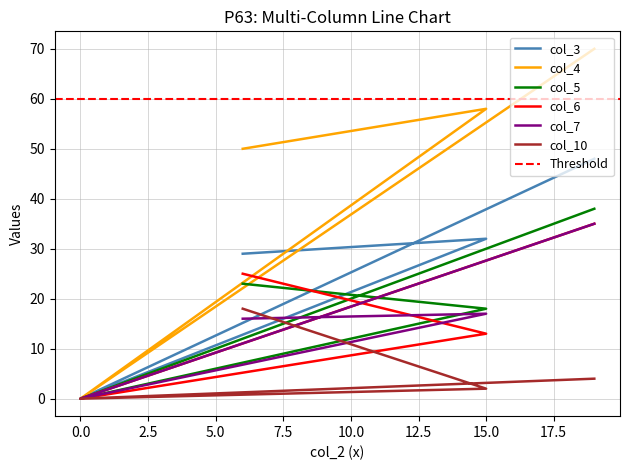

What is the sum of all col_3 values?

109